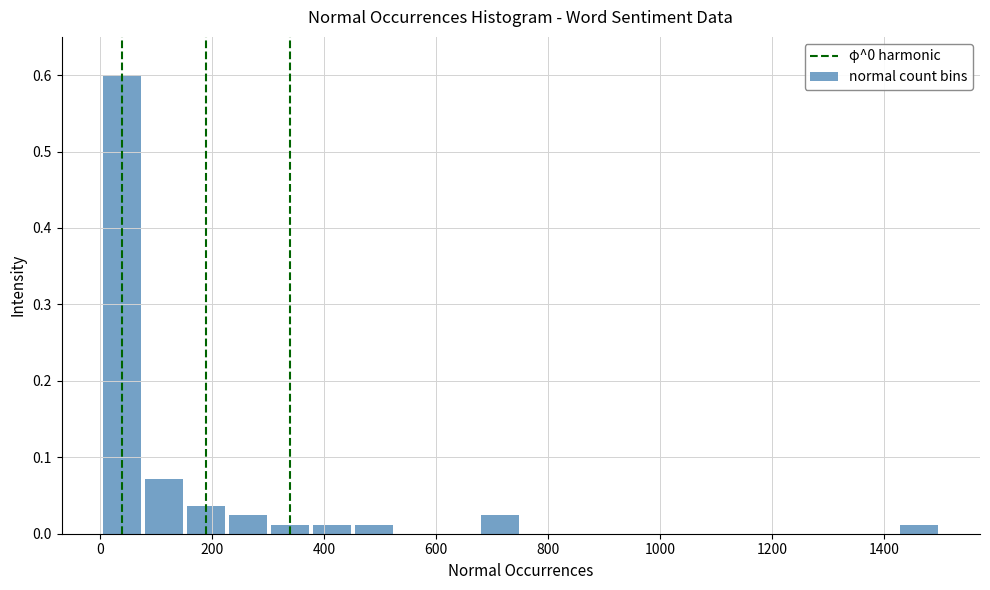

Around what value on the x-axis is the tallest bar? Give the approximate position of its centre, as read against the axis.

40